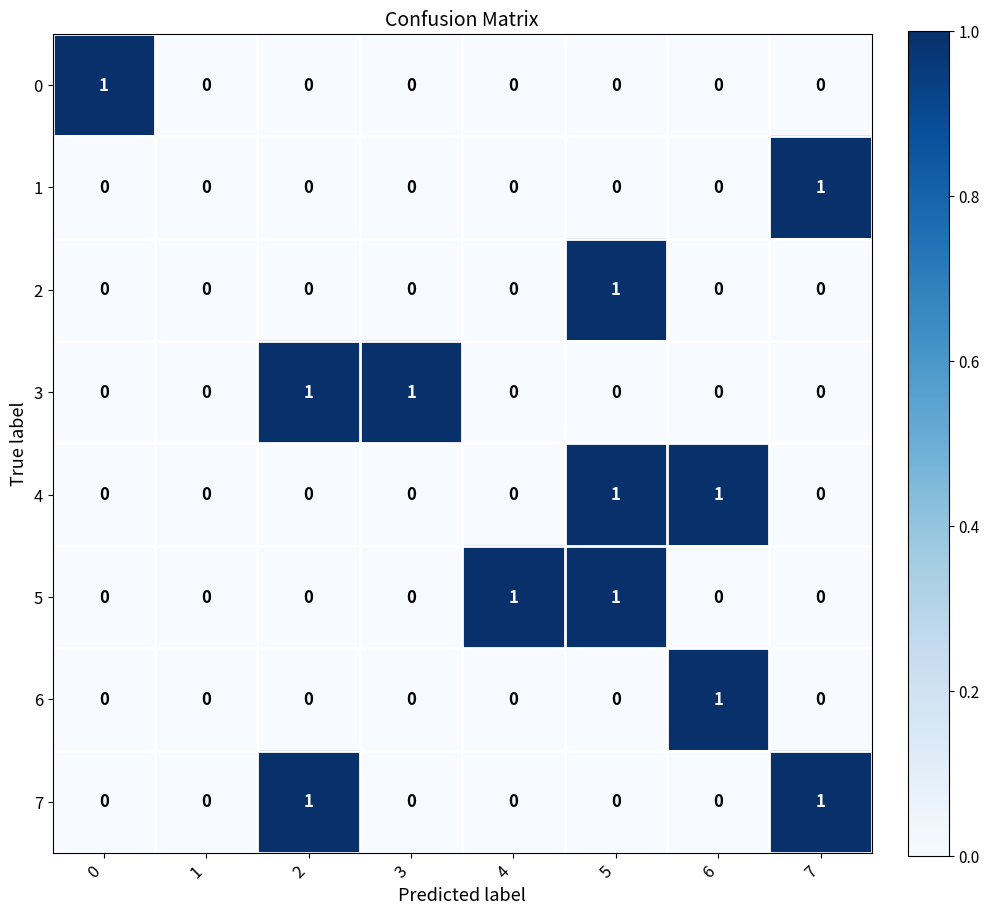

At which label does 1 reach its peak?

7